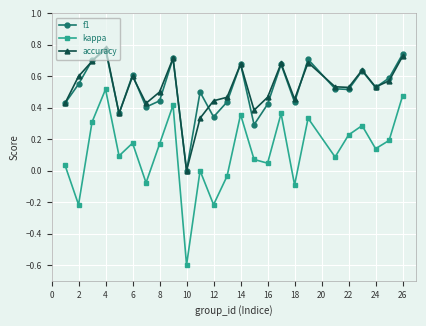

How many data points in accuracy are above 0?

24